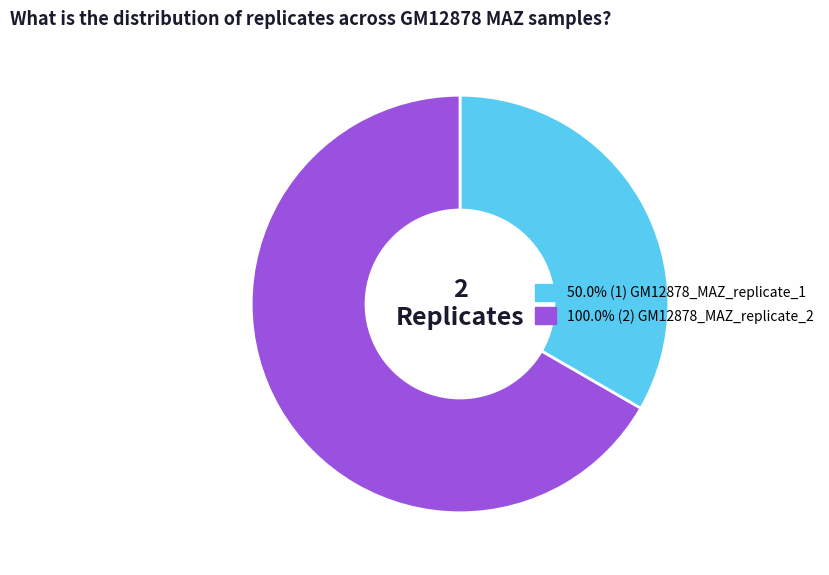

How many segments does this pie chart have?

2